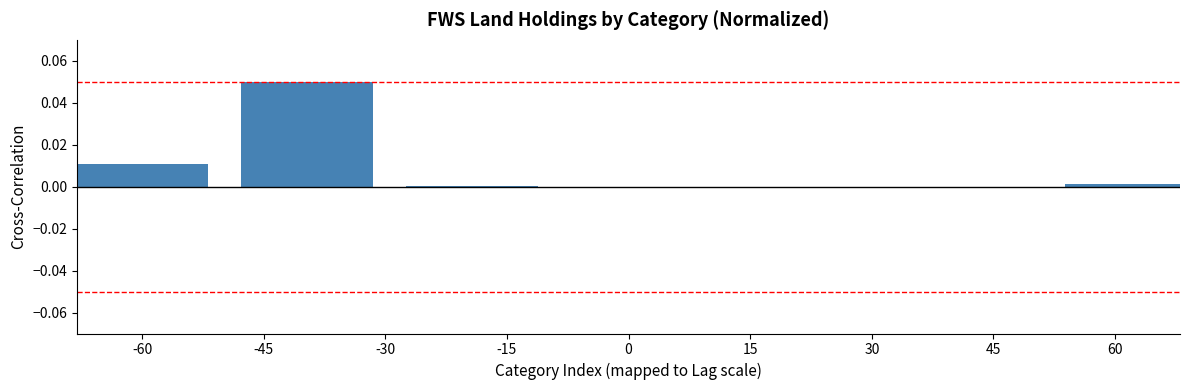

Is it true that the value at 15 is 0.0?

True